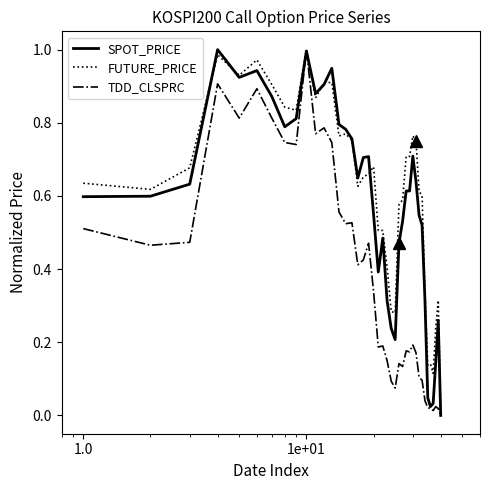

Rank the series by their average value, from highest to lowest.

FUTURE_PRICE, SPOT_PRICE, TDD_CLSPRC